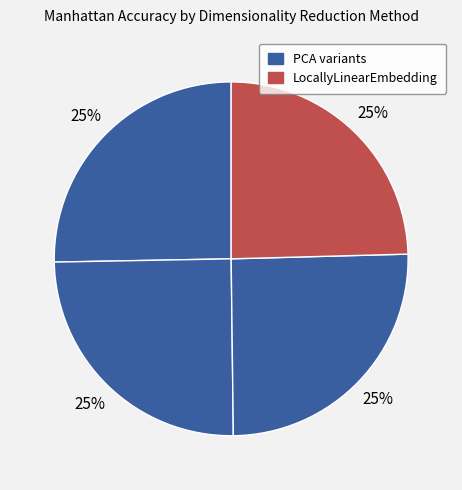

Count the number of slices in the pie.

4